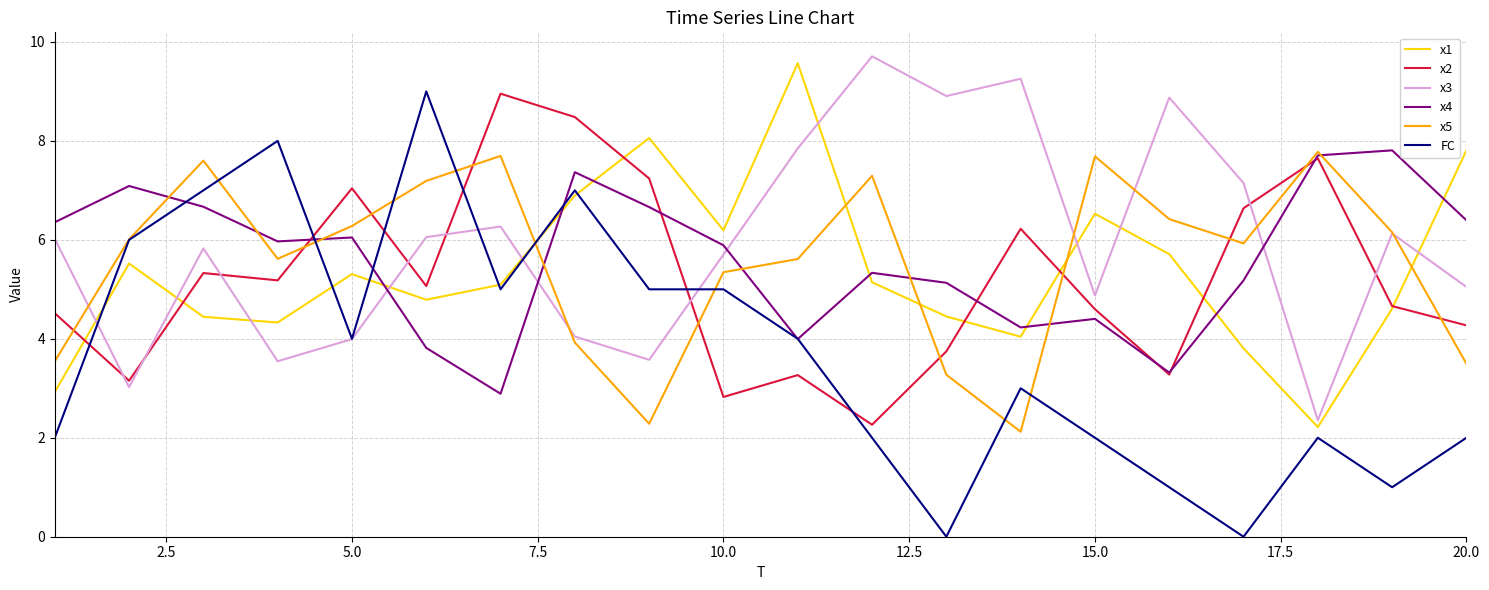

What is the greatest value displayed?

9.7